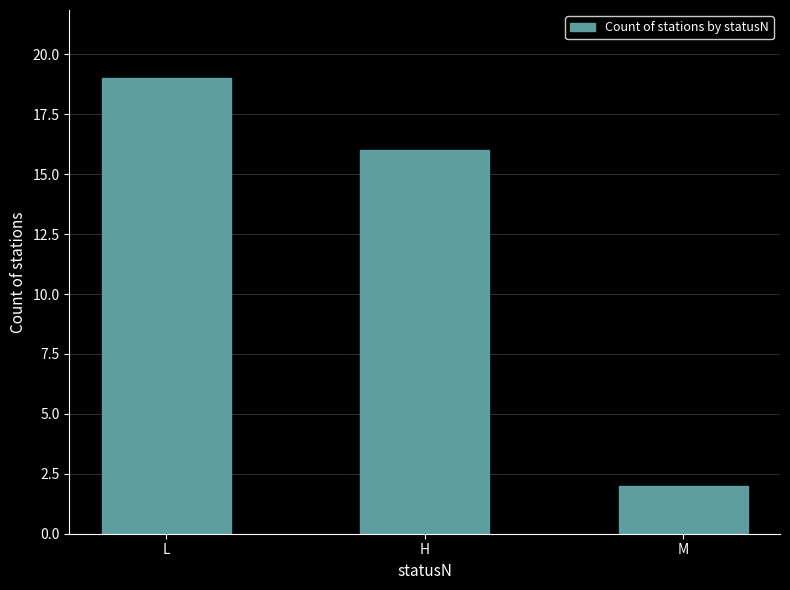

What is the average value?

12